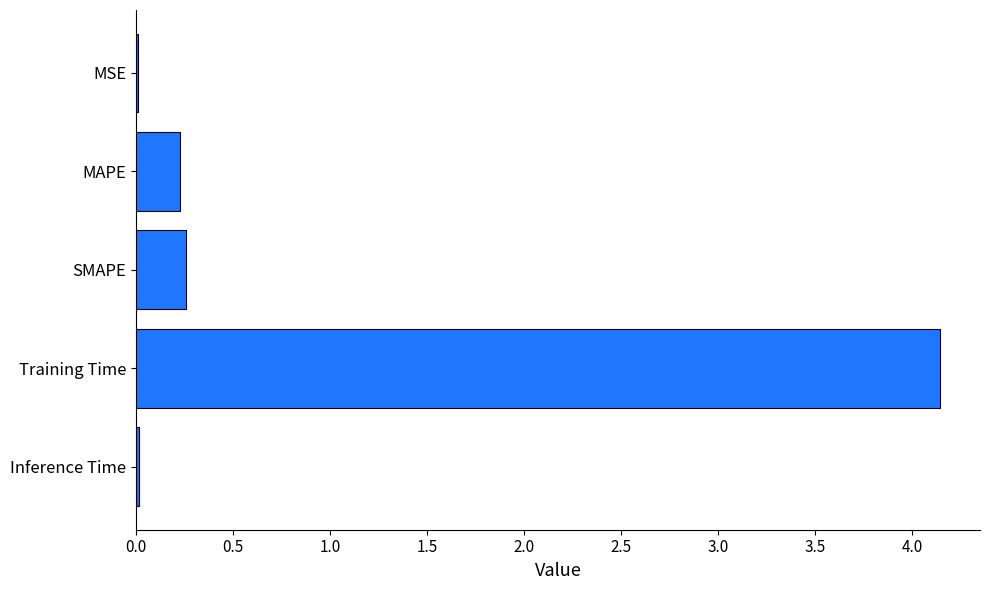

Which has a higher value, Training Time or MAPE?

Training Time